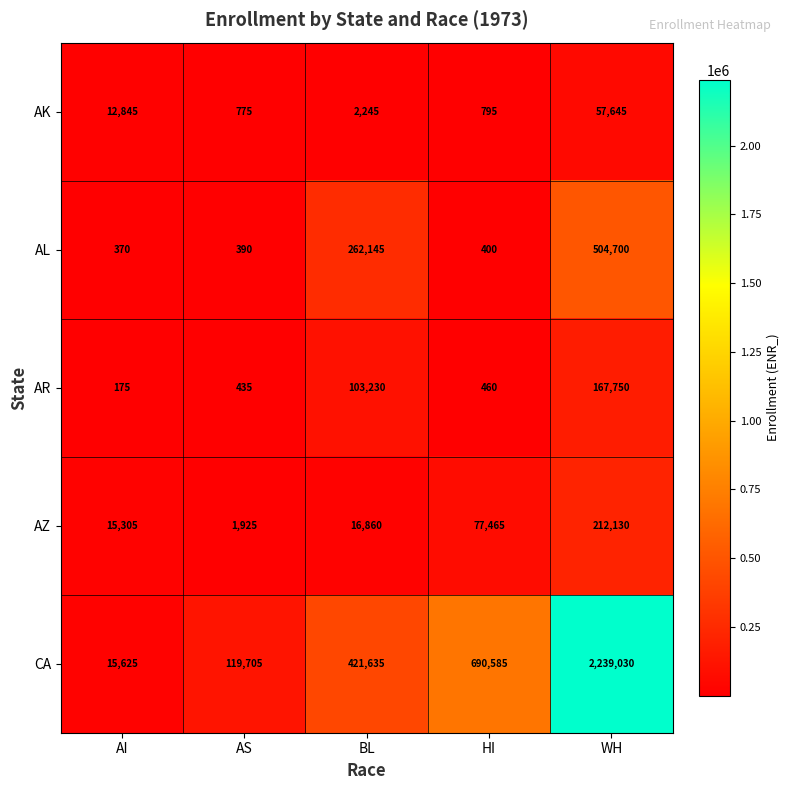

What is the spread (max minus min) of values at BL?

419390